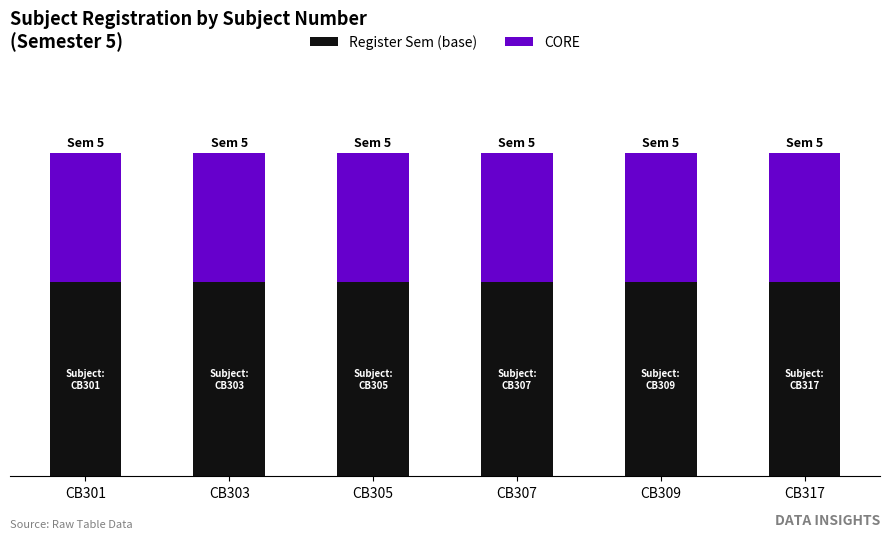

List the labels in order of Register Sem (base) value, largest first.

CB301, CB303, CB305, CB307, CB309, CB317